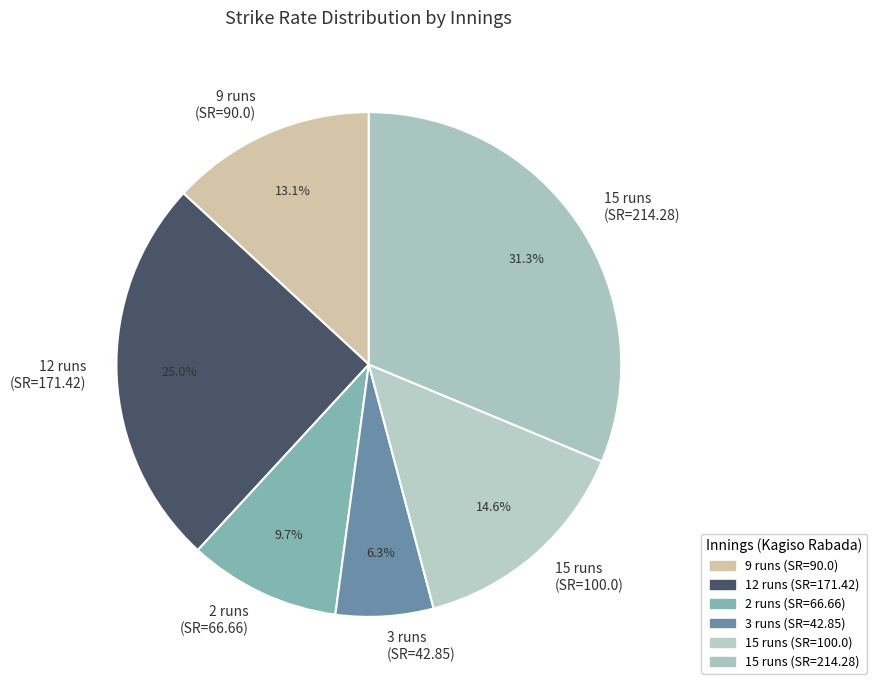

How many slices are in this pie chart?

6